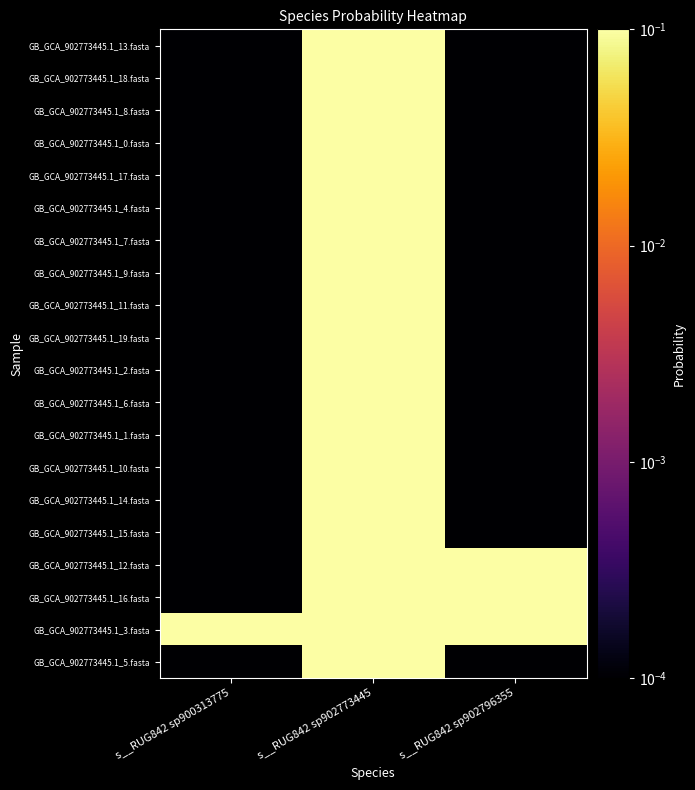

At s__RUG842 sp902796355, list the series in order from largest to smallest.

GB_GCA_902773445.1_3.fasta, GB_GCA_902773445.1_12.fasta, GB_GCA_902773445.1_16.fasta, GB_GCA_902773445.1_13.fasta, GB_GCA_902773445.1_18.fasta, GB_GCA_902773445.1_8.fasta, GB_GCA_902773445.1_0.fasta, GB_GCA_902773445.1_17.fasta, GB_GCA_902773445.1_4.fasta, GB_GCA_902773445.1_7.fasta, GB_GCA_902773445.1_9.fasta, GB_GCA_902773445.1_11.fasta, GB_GCA_902773445.1_19.fasta, GB_GCA_902773445.1_2.fasta, GB_GCA_902773445.1_6.fasta, GB_GCA_902773445.1_1.fasta, GB_GCA_902773445.1_10.fasta, GB_GCA_902773445.1_14.fasta, GB_GCA_902773445.1_15.fasta, GB_GCA_902773445.1_5.fasta